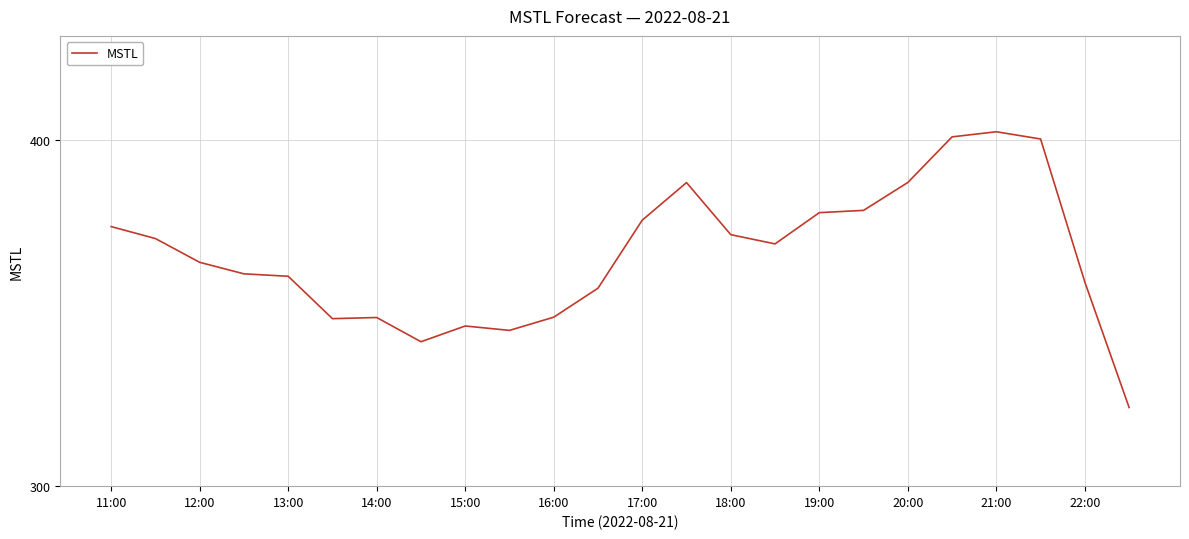

Is this an area chart (filled region under the line)?

No